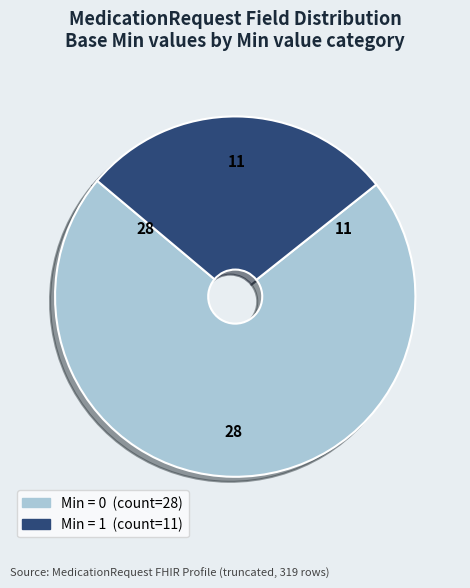

Is there any slice that represents more than half of the pie?

Yes